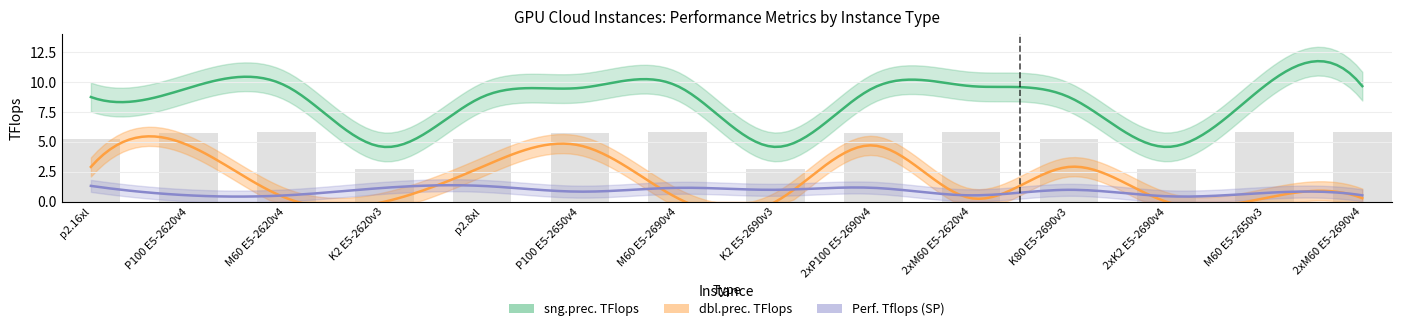

Which series changed the most between K80 and P100?

dbl.prec. TFlops